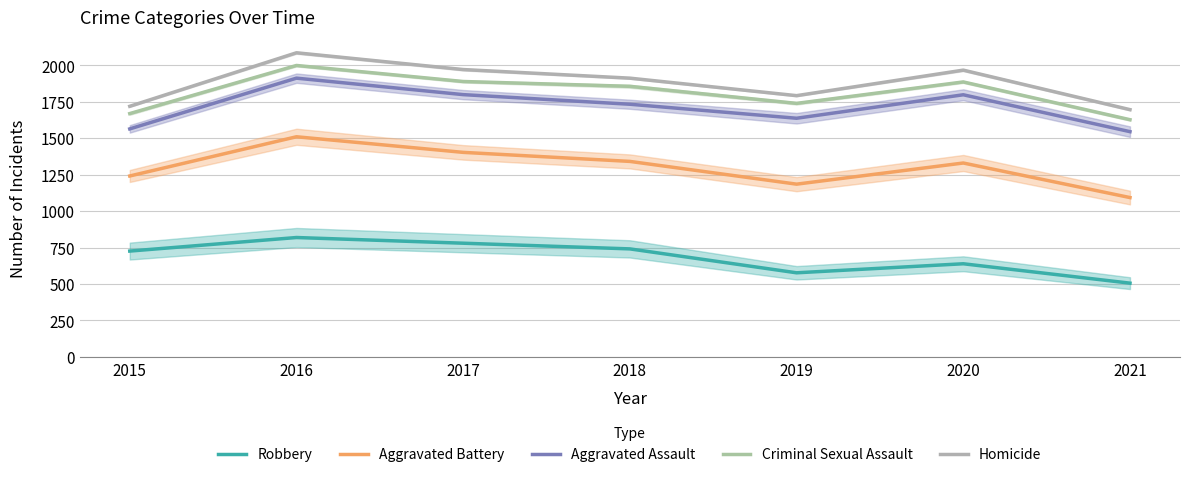

Is it true that Robbery equals 233 at 2015?

False